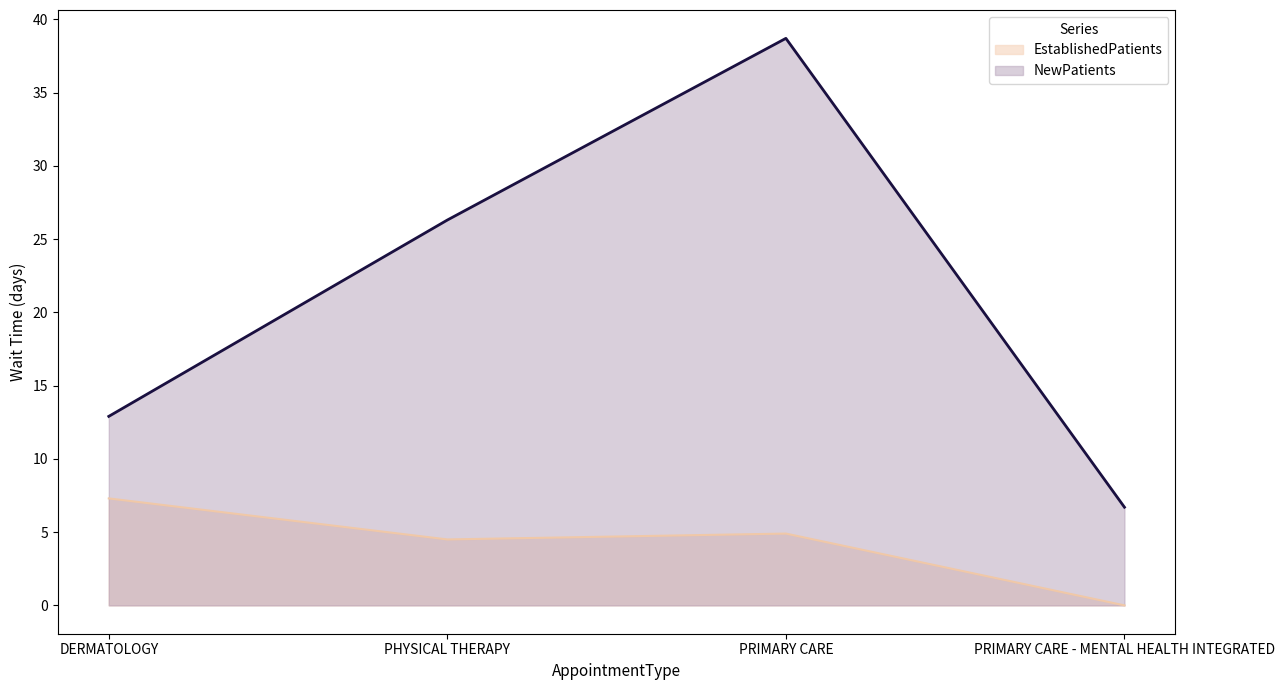

In EstablishedPatients, how many points are higher than both neighbors (excluding endpoints)?

1